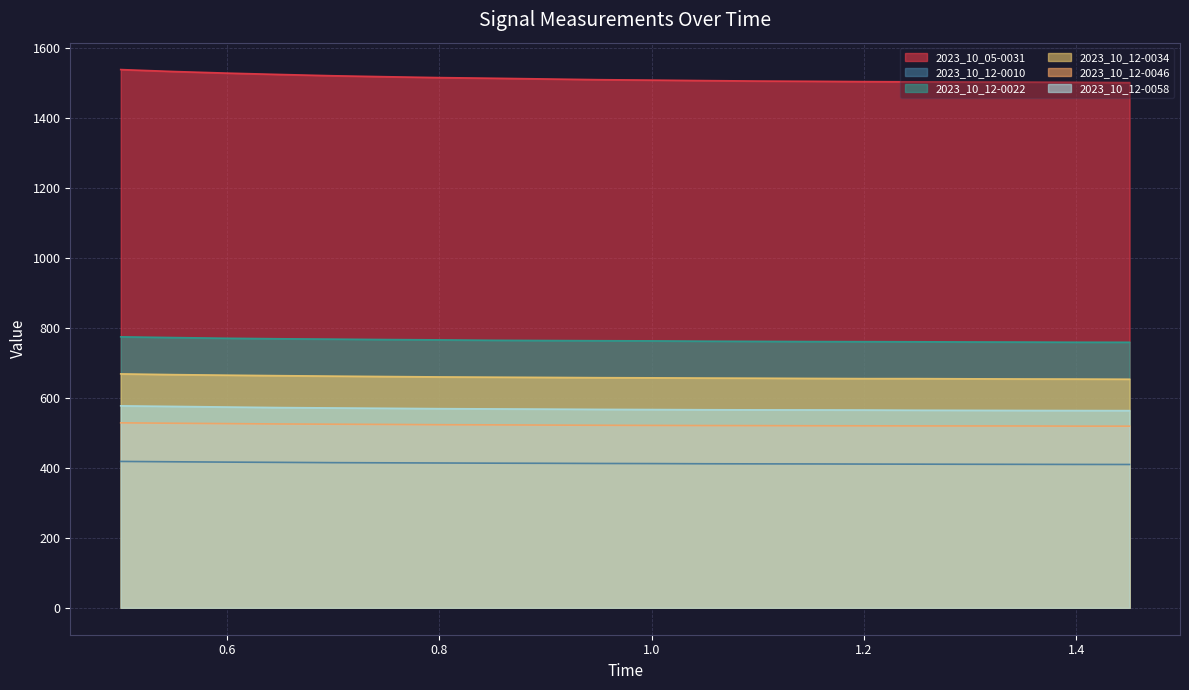

Does the chart display data point markers on the line(s)?

No